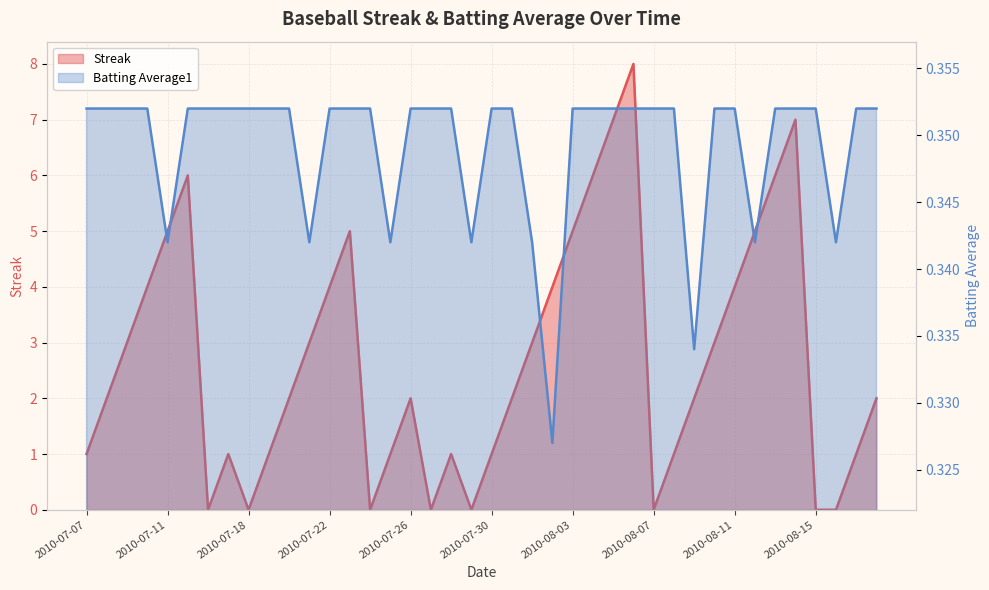

What is the value of the Streak point at the 33rd from the left?

4.0